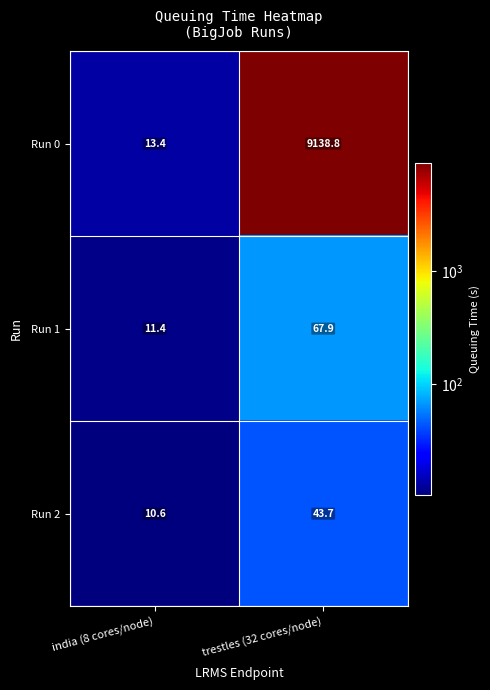

What is the maximum value shown in the chart?

9138.8